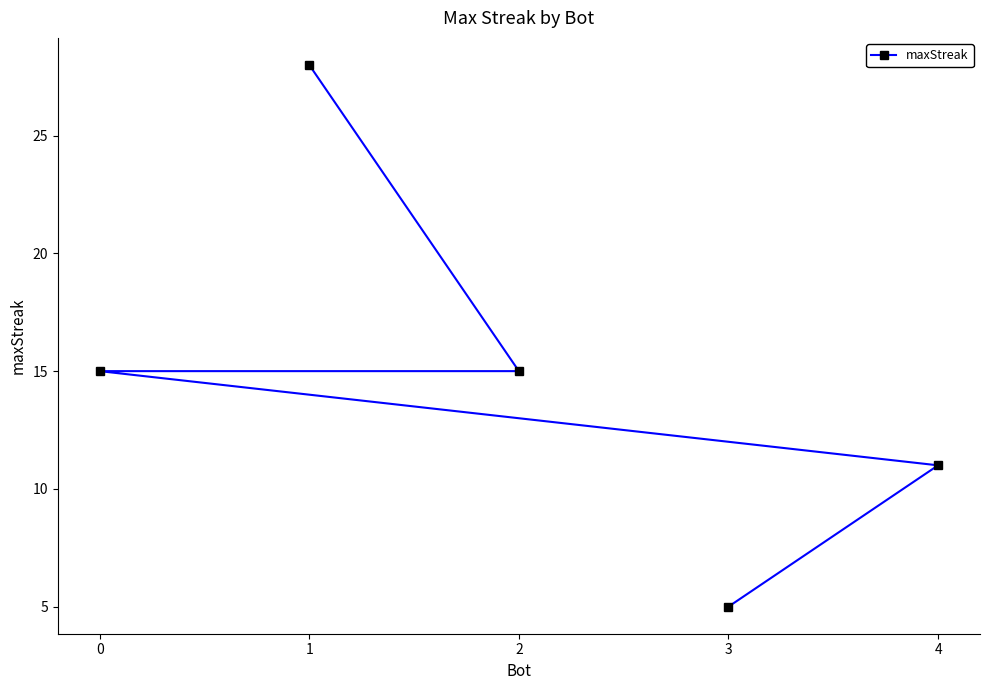

Count the values in the range 11 to 15.

3